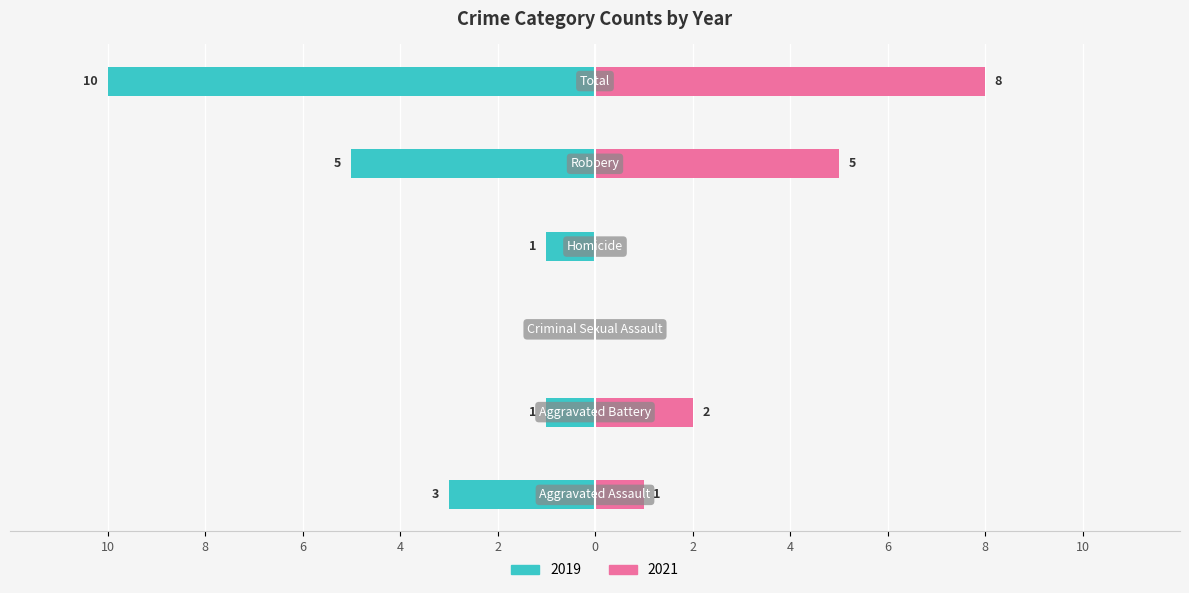

How many values in the 2021 series exceed 2?

2